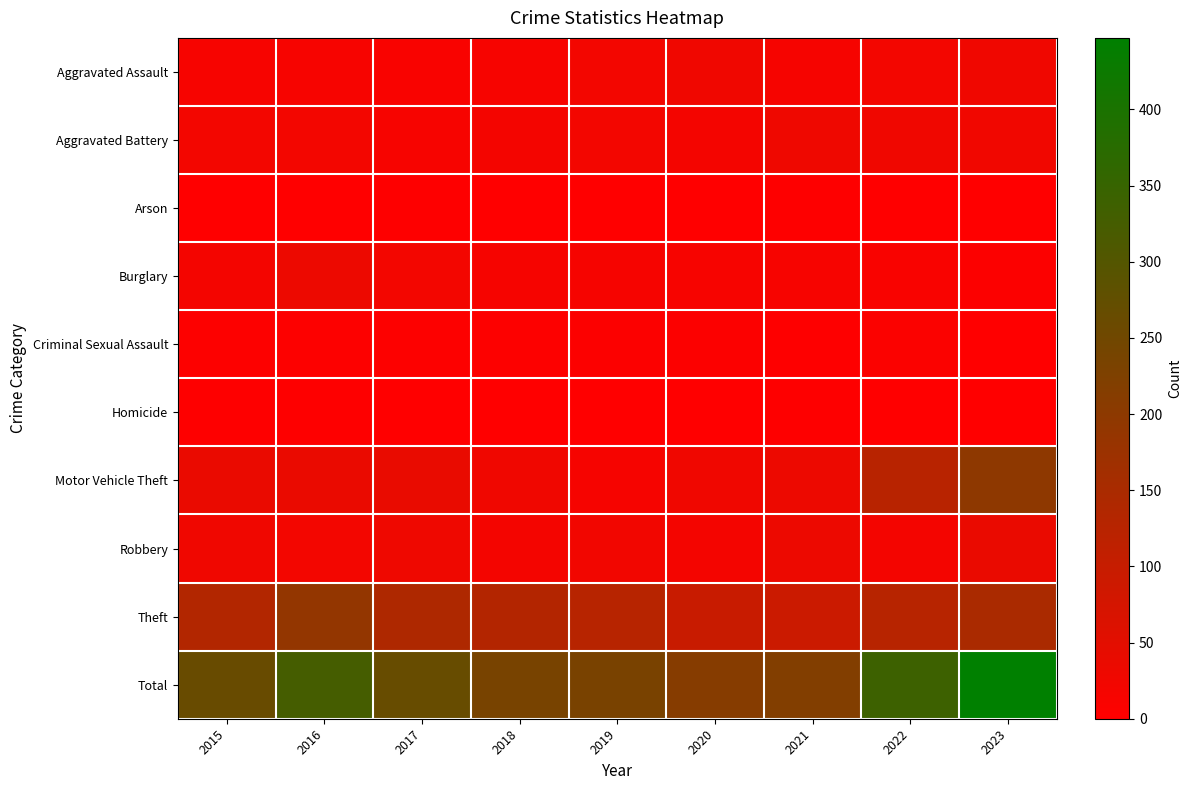

At how many categories does at least one series exceed 93?

9